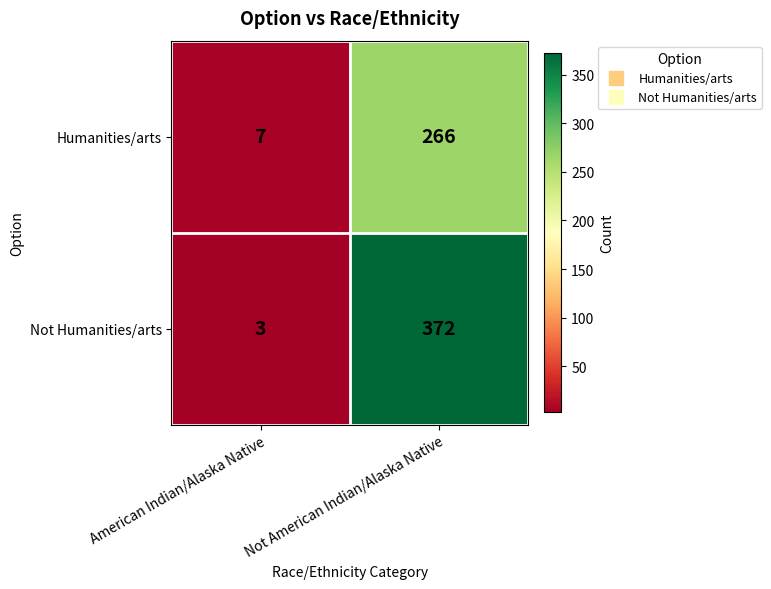

List the series in order of their overall mean, lowest first.

Humanities/arts, Not Humanities/arts